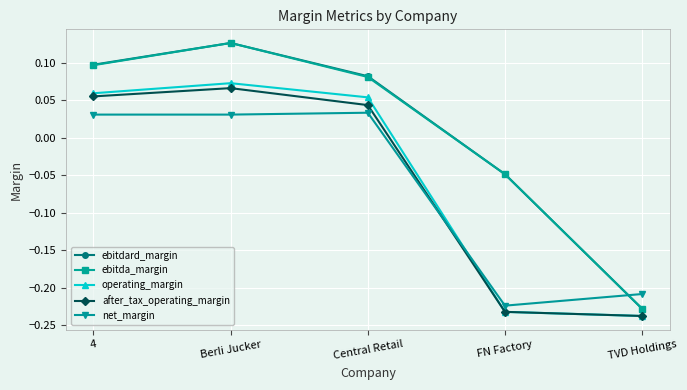

Is it true that net_margin equals -0.3 at TVD Holdings?

False